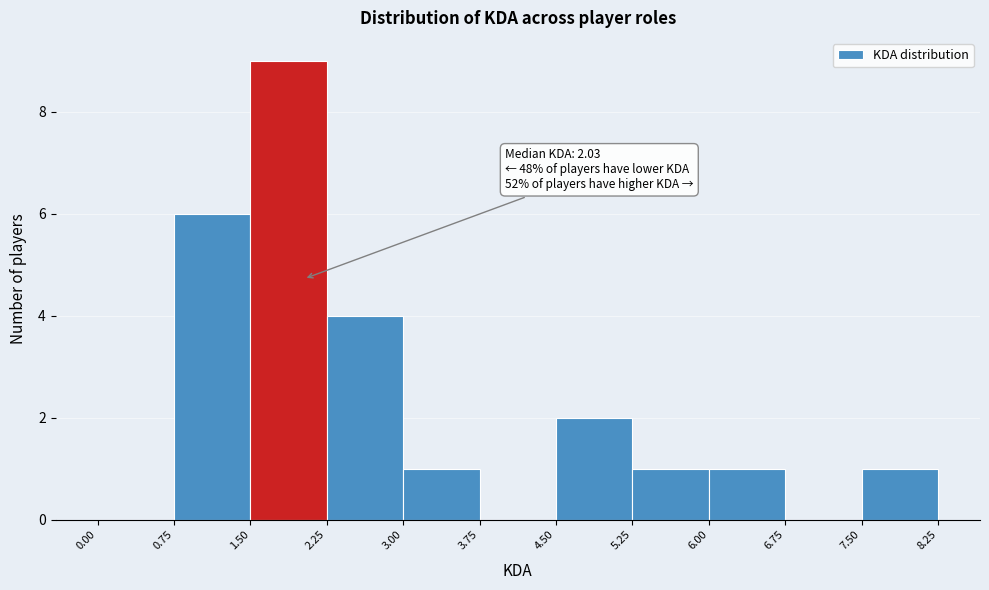

Which range on the x-axis has the tallest bar?

1.50 to 2.25